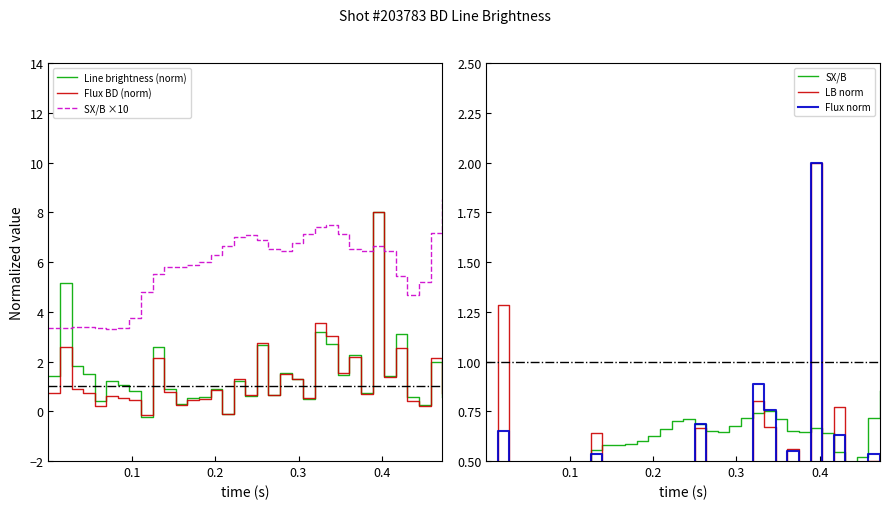

What is the average value of the Line brightness (norm) series?

1.5